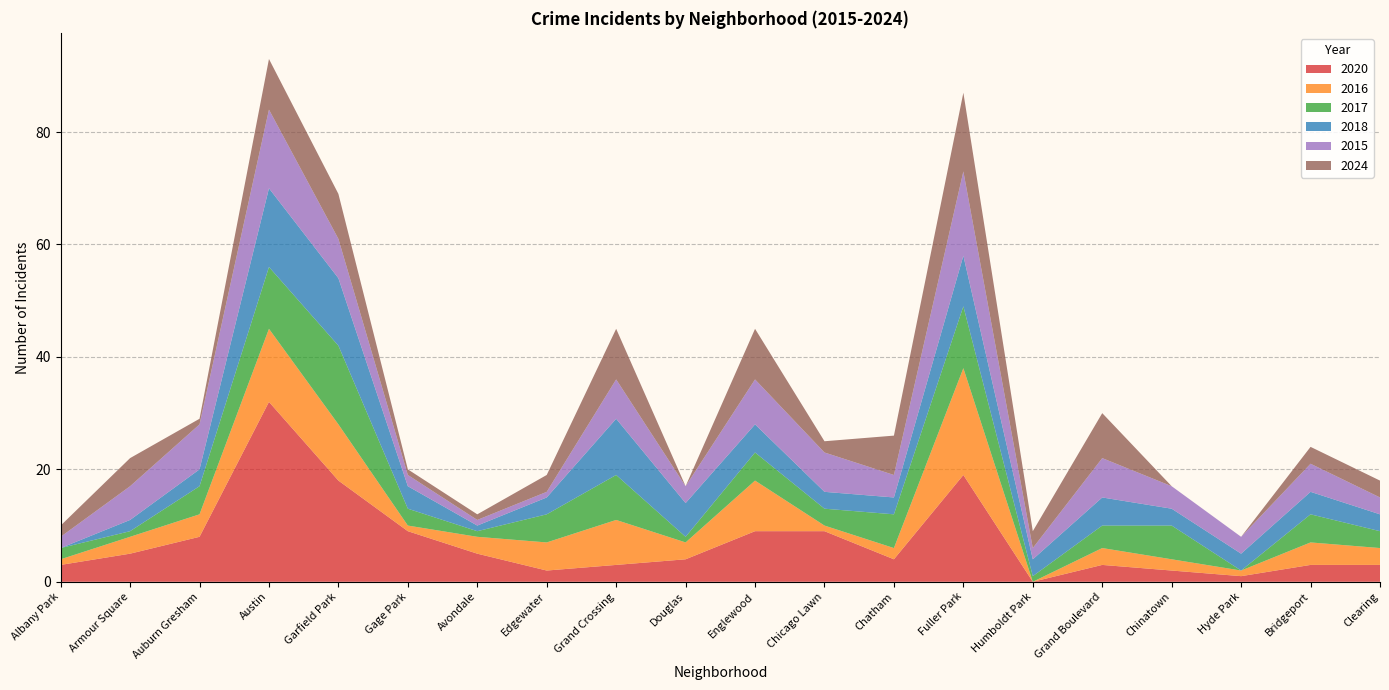

Reading left to right, extract all data points from this chart.

2020: 3	5	8	32	18	9	5	2	3	4	9	9	4	19	0	3	2	1	3	3
2016: 1	3	4	13	10	1	3	5	8	3	9	1	2	19	0	3	2	1	4	3
2017: 2	1	5	11	14	3	1	5	8	1	5	3	6	11	1	4	6	0	5	3
2018: 0	2	3	14	12	4	1	3	10	6	5	3	3	9	3	5	3	3	4	3
2015: 2	6	8	14	7	2	1	1	7	3	8	7	4	15	2	7	4	3	5	3
2024: 2	5	1	9	8	1	1	3	9	0	9	2	7	14	3	8	0	0	3	3